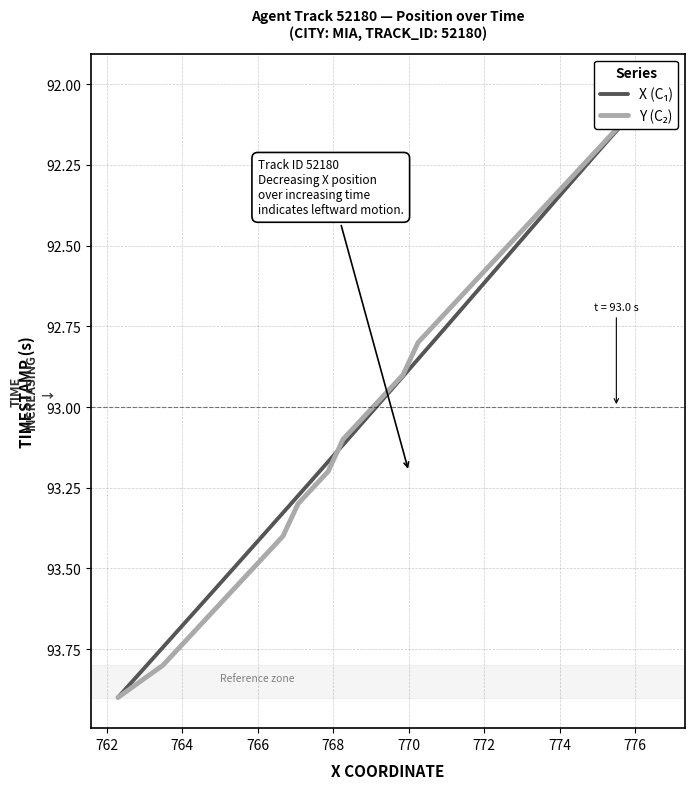

Is the value of X (C₁) at 12 greater than the value of Y (C₂) at 768?

Yes